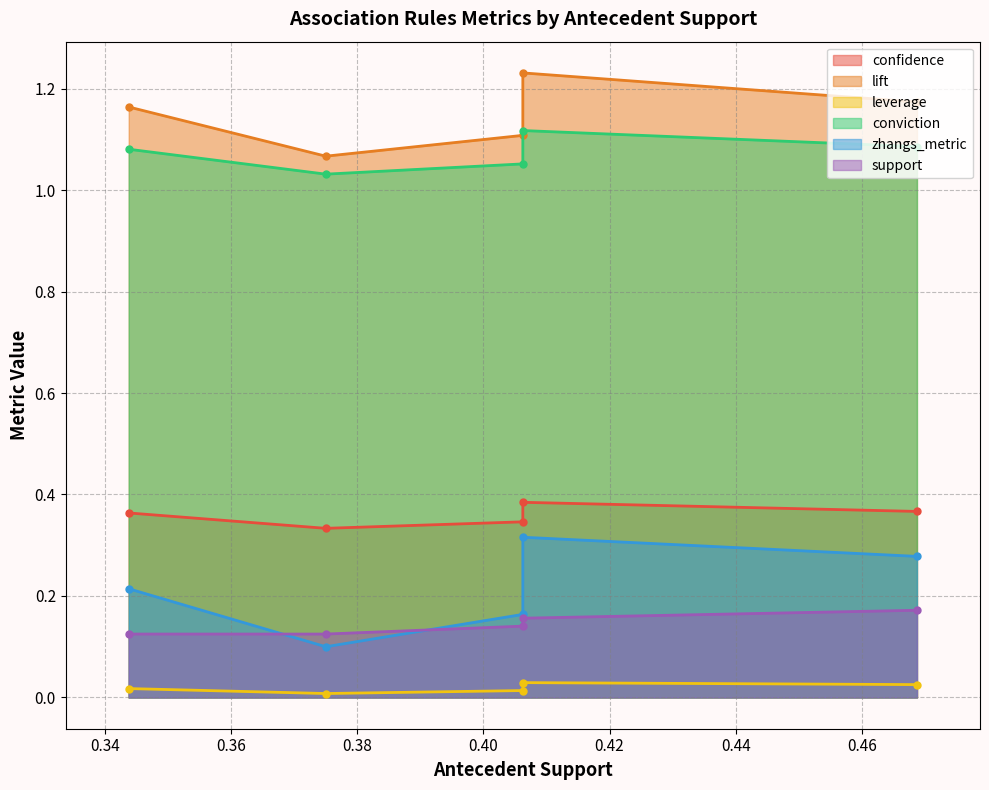

Does the chart display data point markers on the line(s)?

Yes